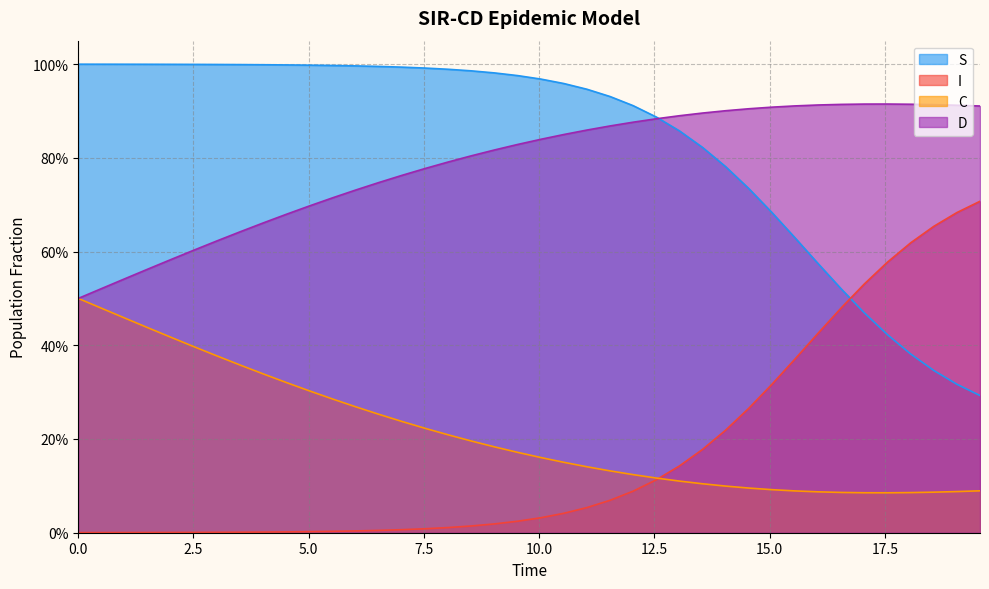

At which category is the sum across all series the highest?

22